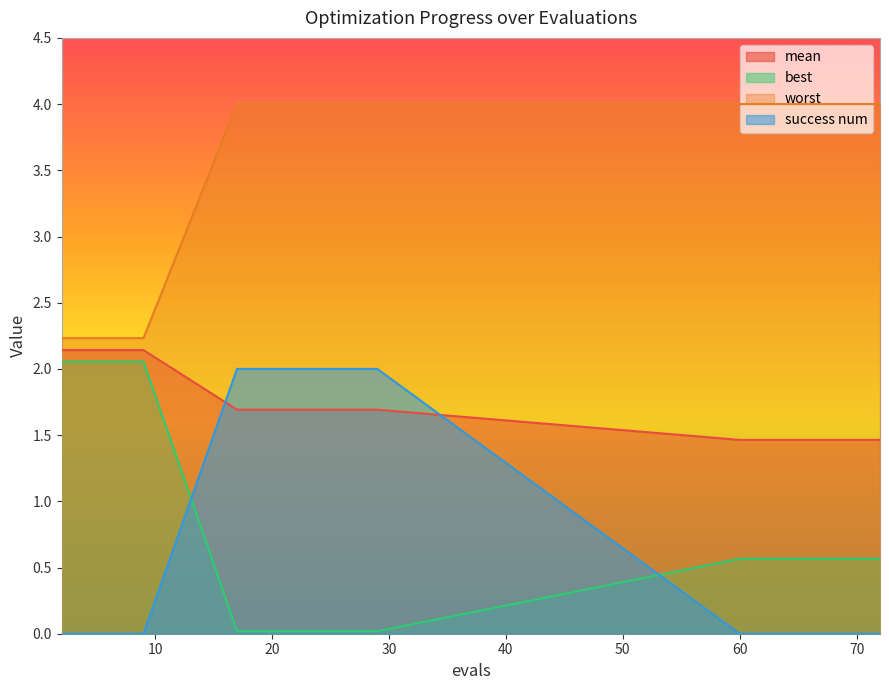

What is the total value across all series at 5?

6.4